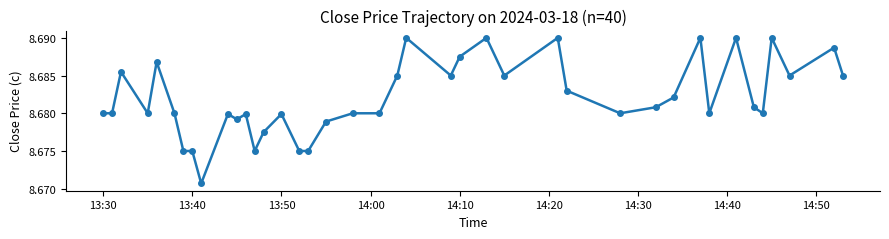

True or false: the data has more than 1 interior local peaks.

True